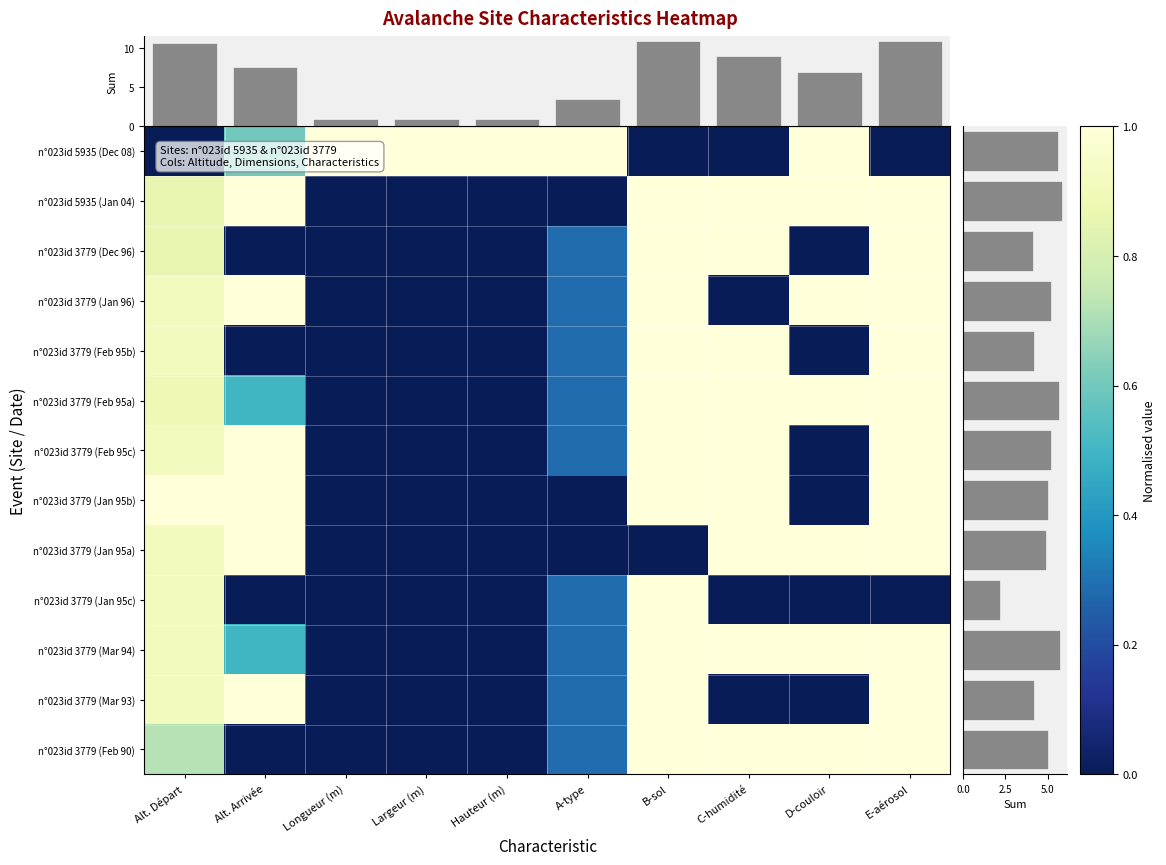

What is the total value across all series at Largeur (m)?

1.0